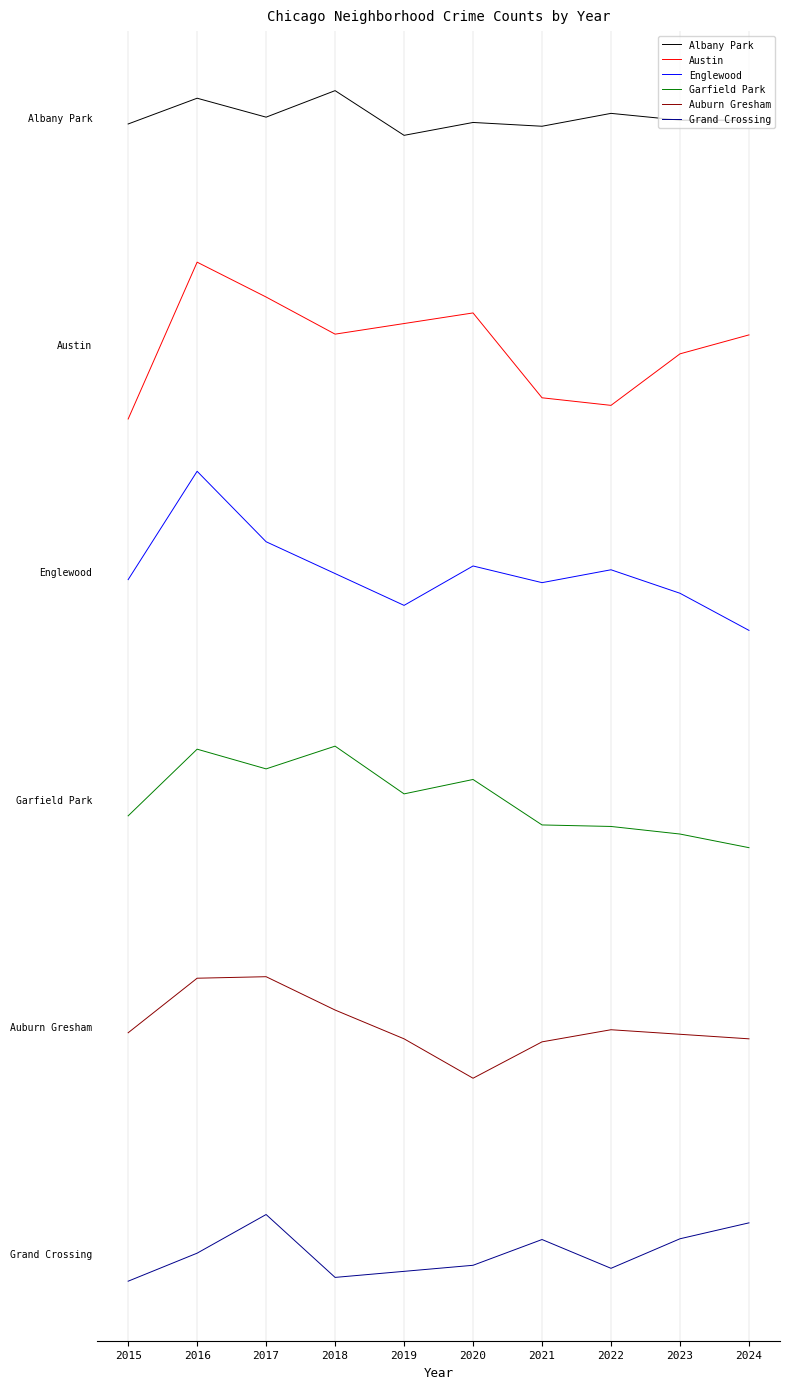

Is it true that Garfield Park equals 911.8 at 2017?

False